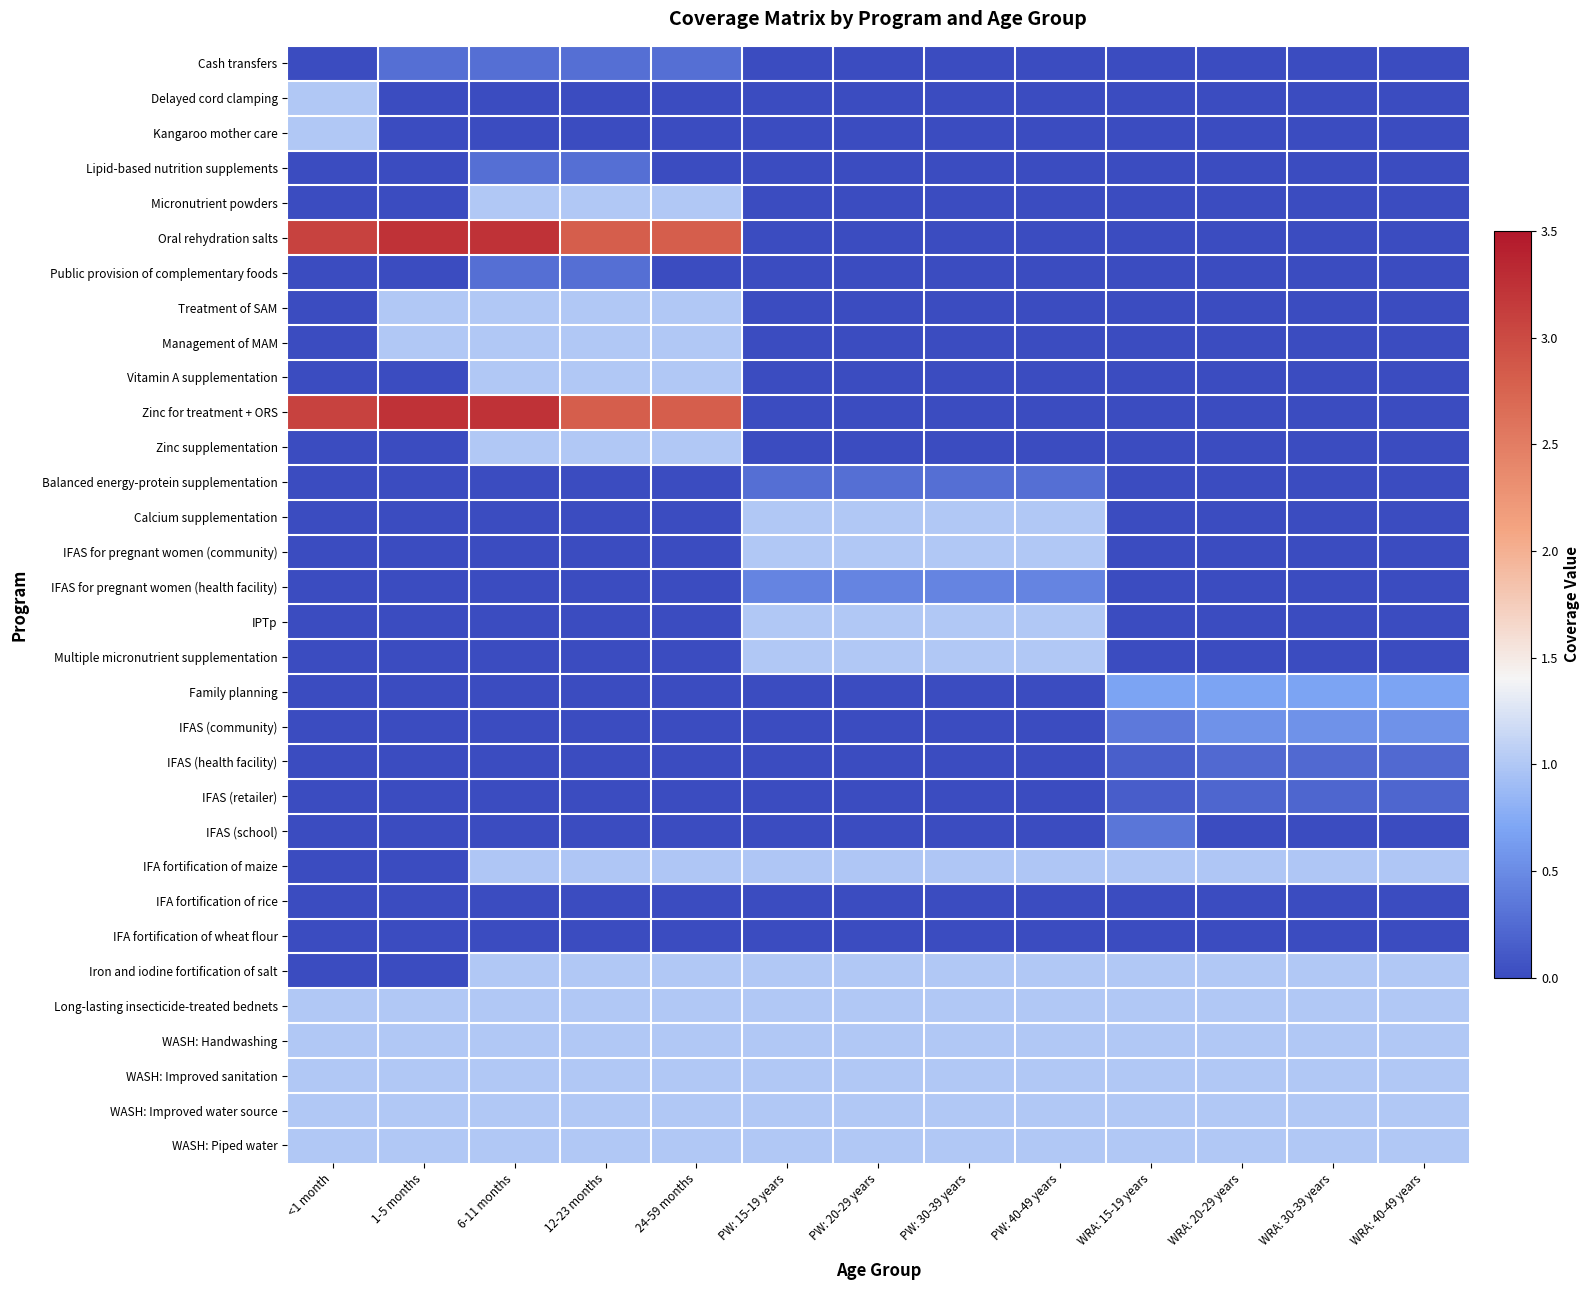

At which category is the sum across all series the highest?

6-11 months